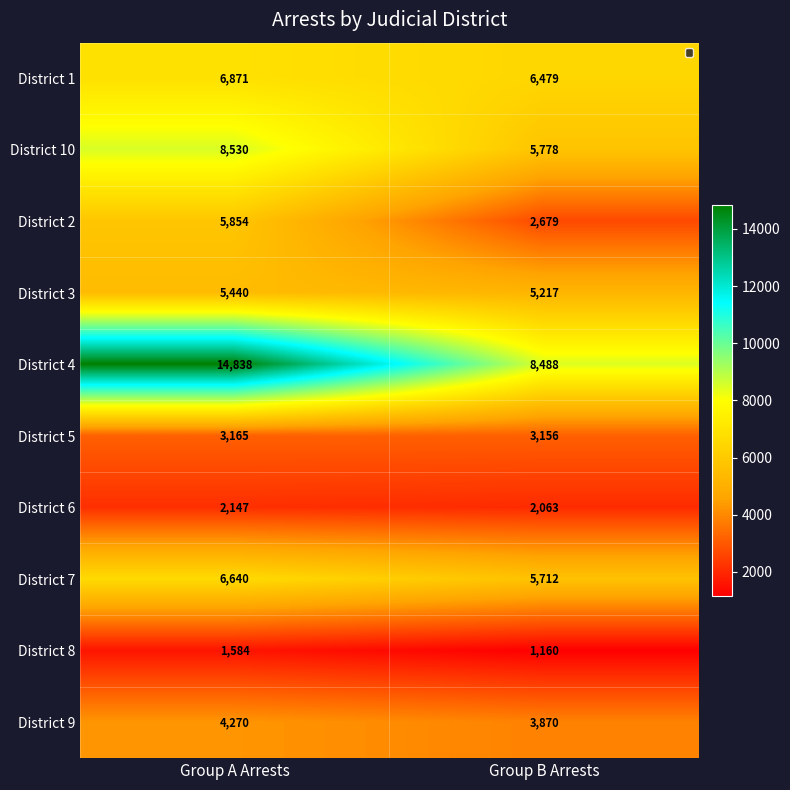

What is the total value across all series at Group A Arrests?

59339